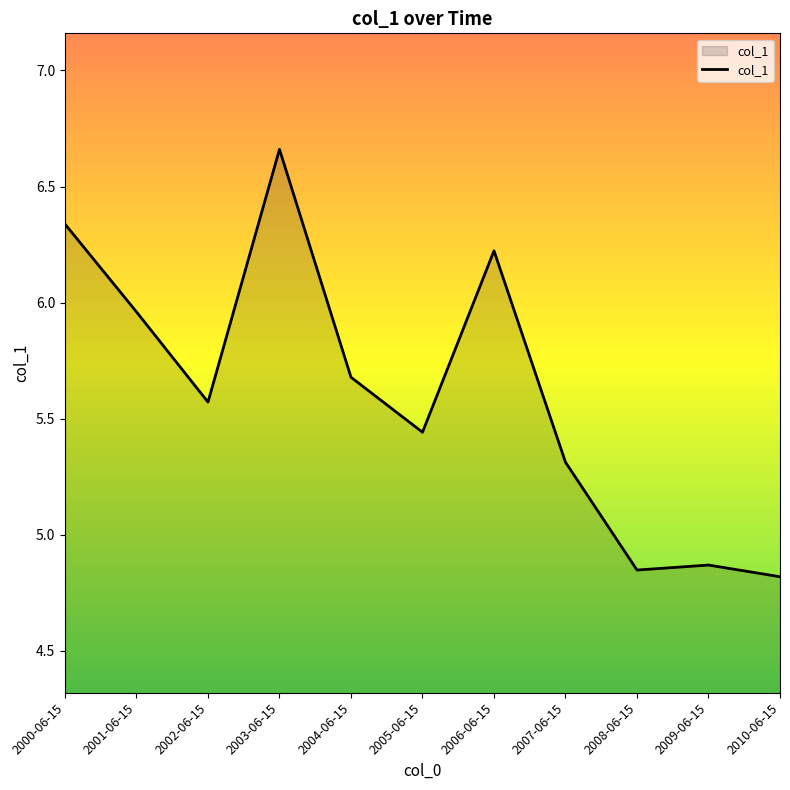

What position from the left is 2006-06-15?

7